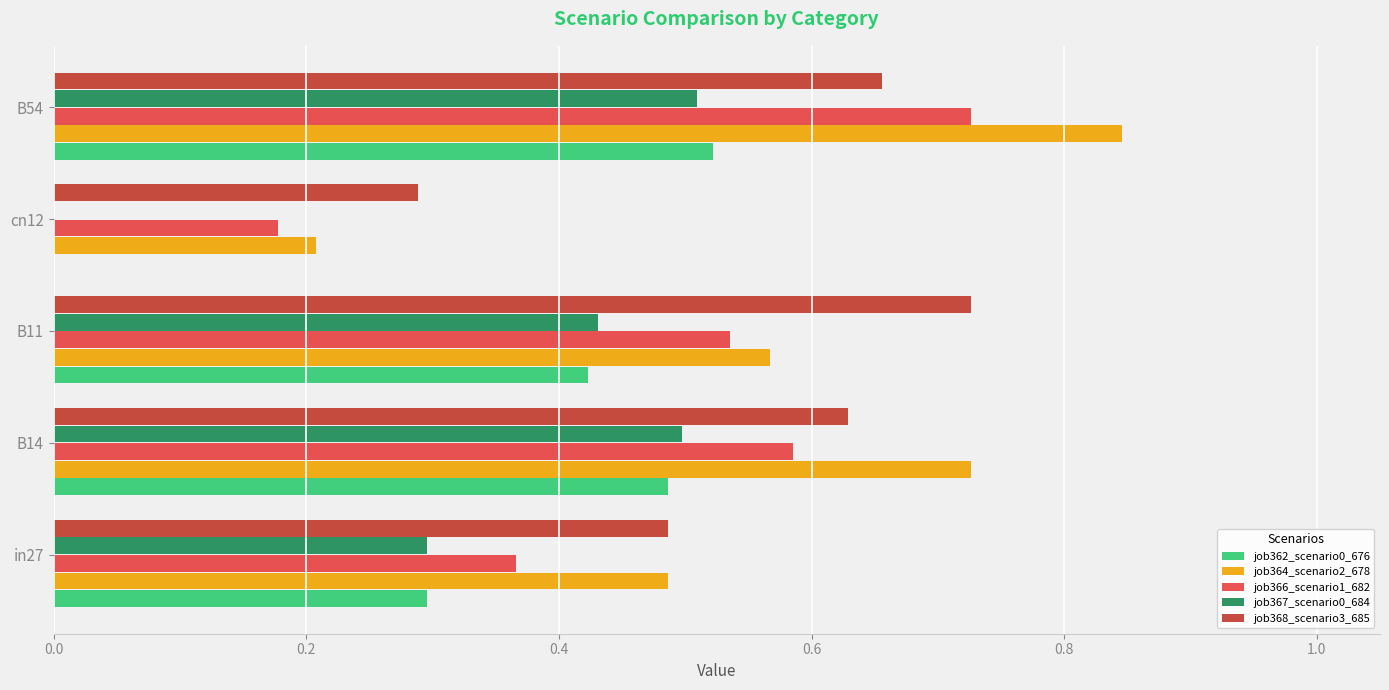

At which label is job368_scenario3_685 closest to 0?

cn12